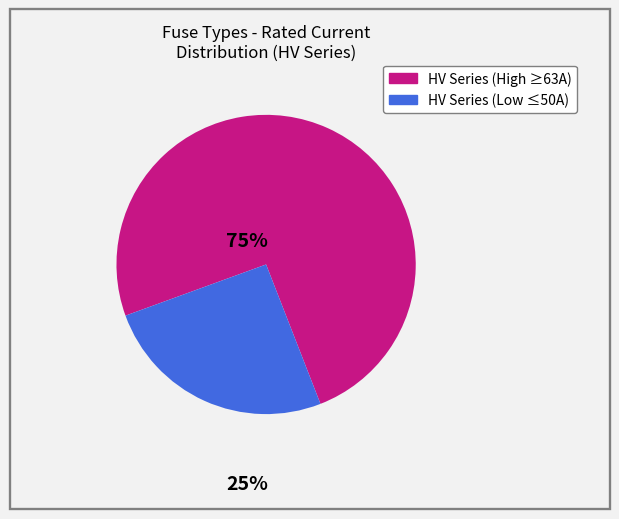

Is there a majority slice in this chart?

Yes